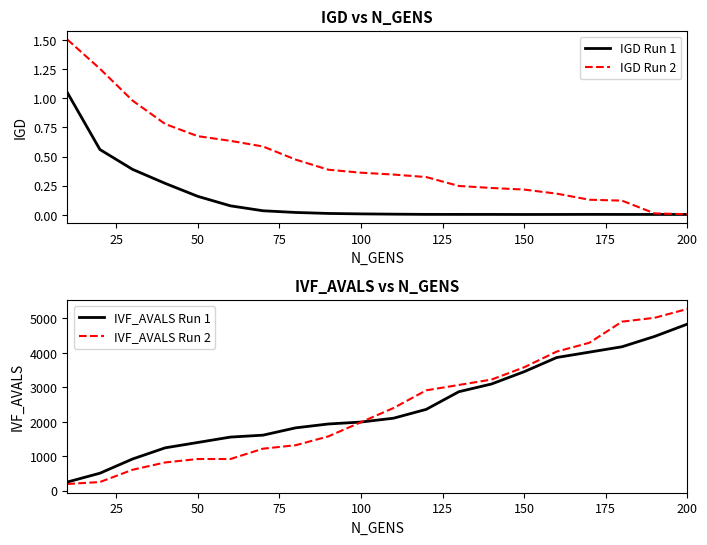

Is it true that IGD Run 1 equals 0.3 at 50?

False